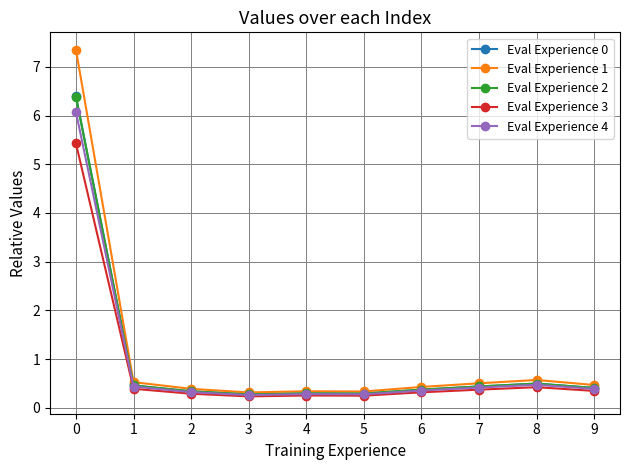

What is the approximate value of Eval Experience 3 at 8?

0.4